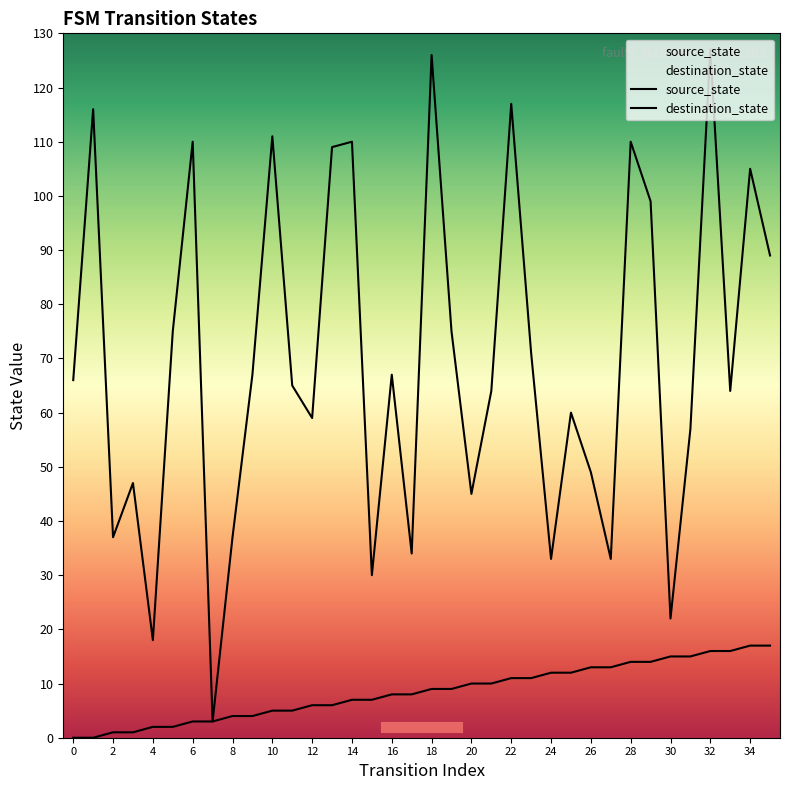

Which category has the highest value in the source_state series?

34